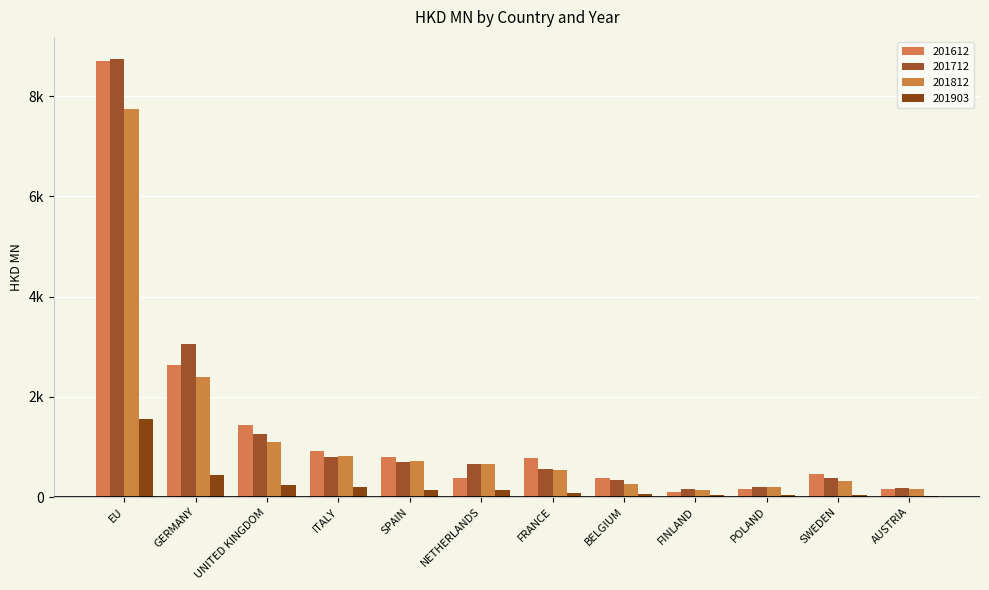

Are the bars horizontal?

No